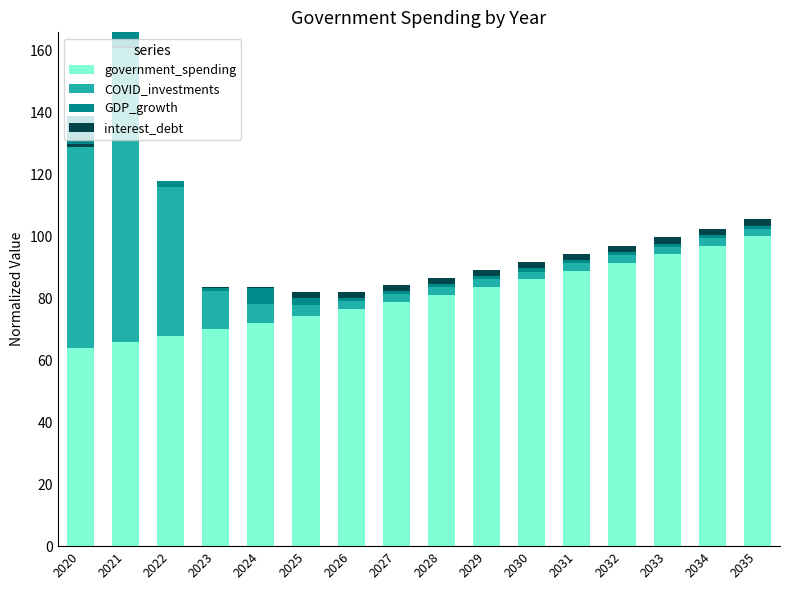

What is the difference between the second highest and second lowest values in the government_spending series?

31.1